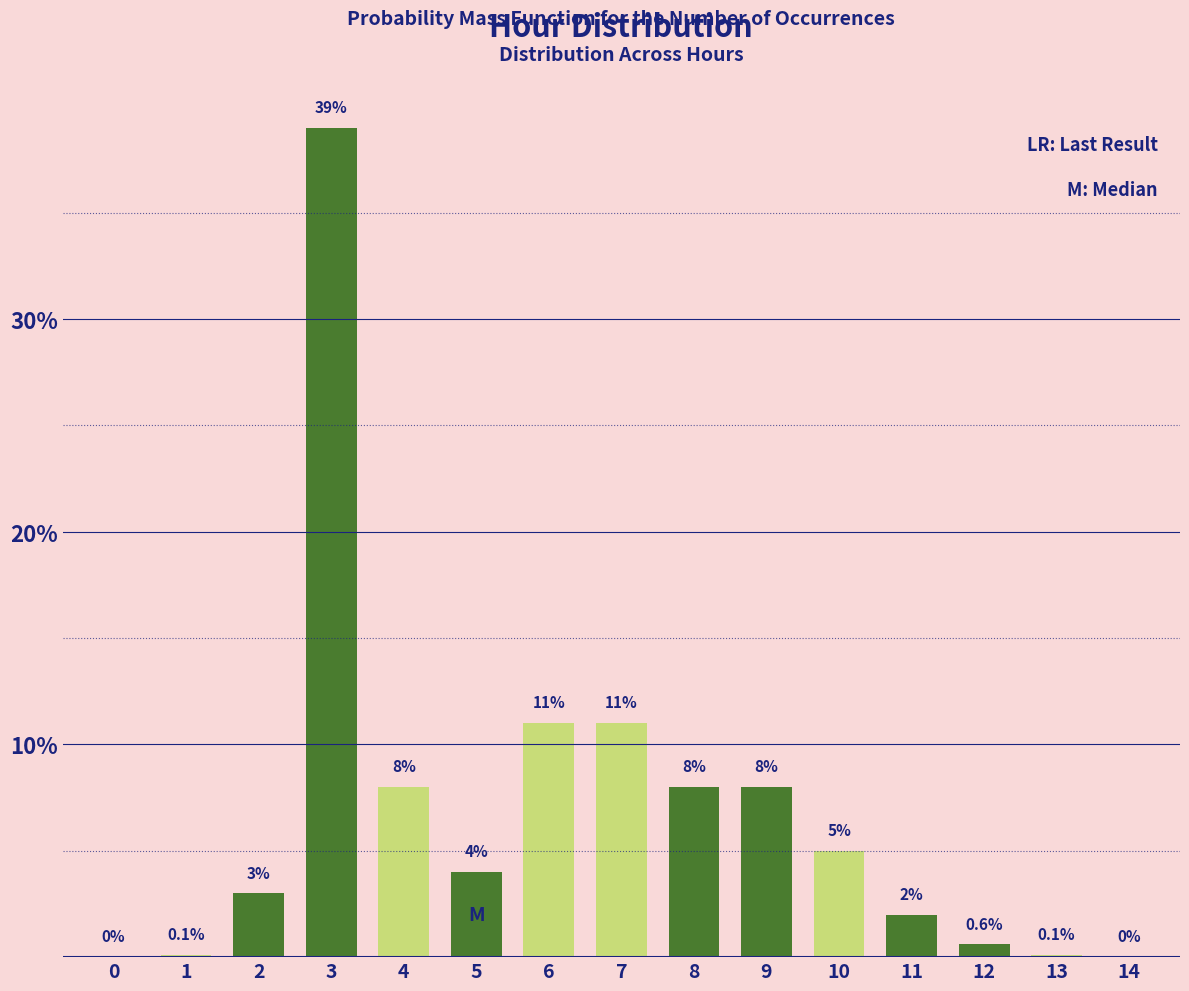

Reading left to right, what are all the values shown in this chart?

0=0.0	1=0.1	2=3.0	3=39.0	4=8.0	5=4.0	6=11.0	7=11.0	8=8.0	9=8.0	10=5.0	11=2.0	12=0.6	13=0.1	14=0.0